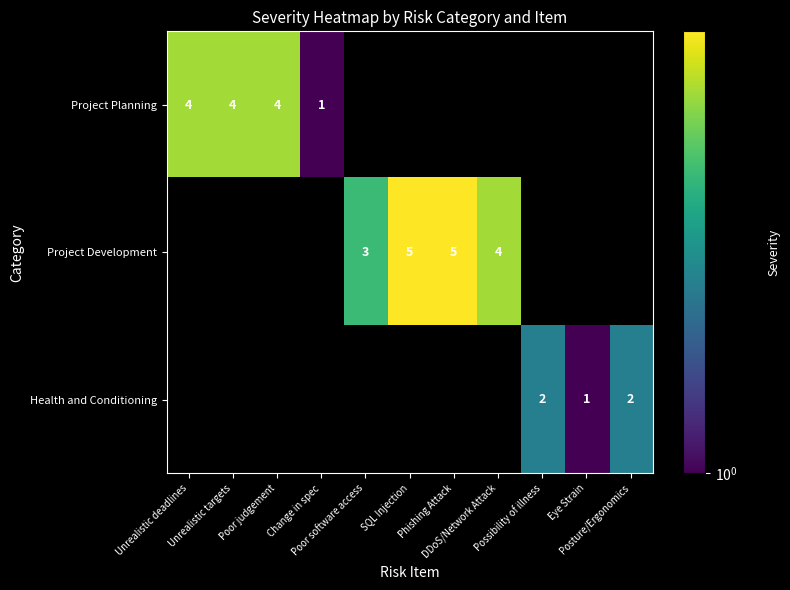

What value does the Health and Conditioning series have at Posture/Ergonomics?

2.0